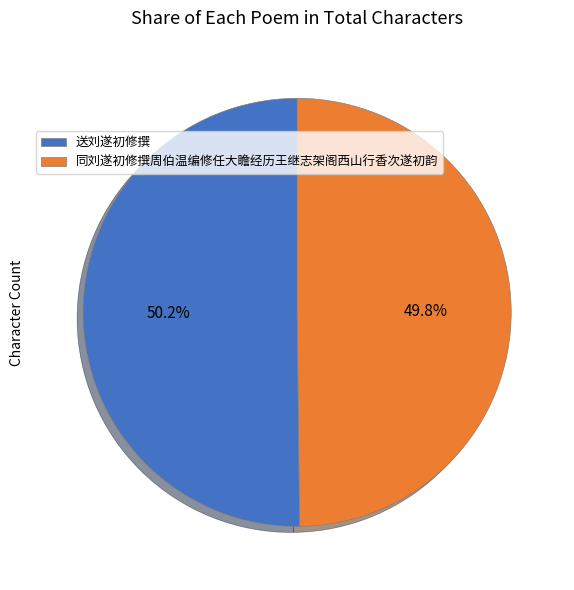

Is there any slice that represents more than half of the pie?

Yes